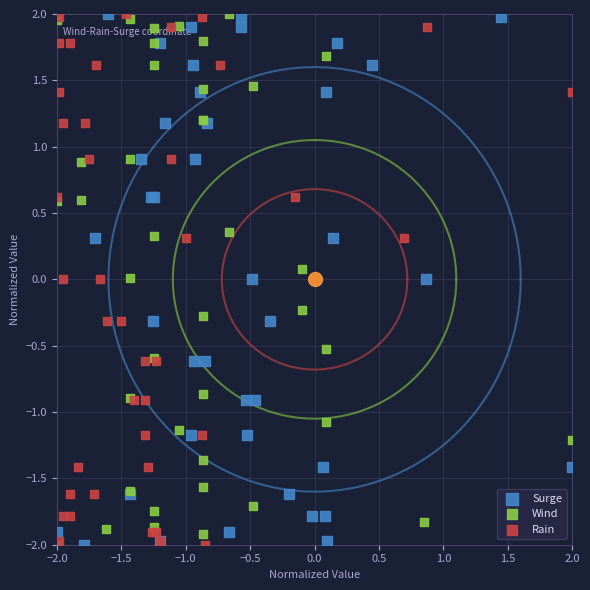

What are all the series names shown in the legend?

Surge, Wind, Rain